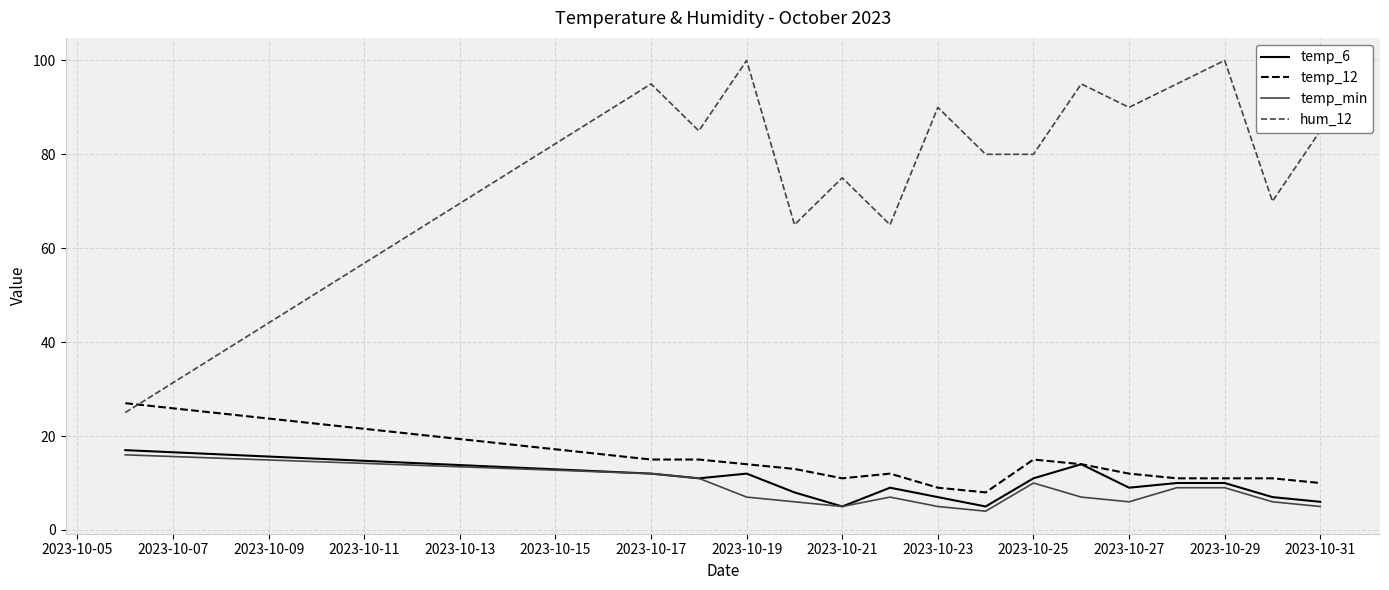

What is the average value of the temp_min series?

8